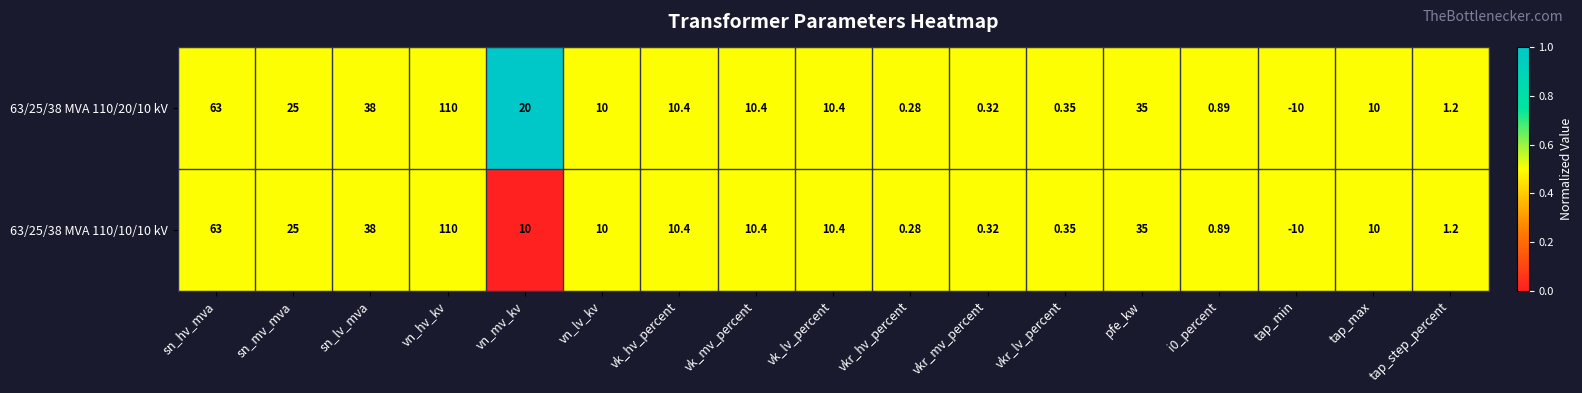

At which label does 63/25/38 MVA 110/10/10 kV reach its minimum?

tap_min